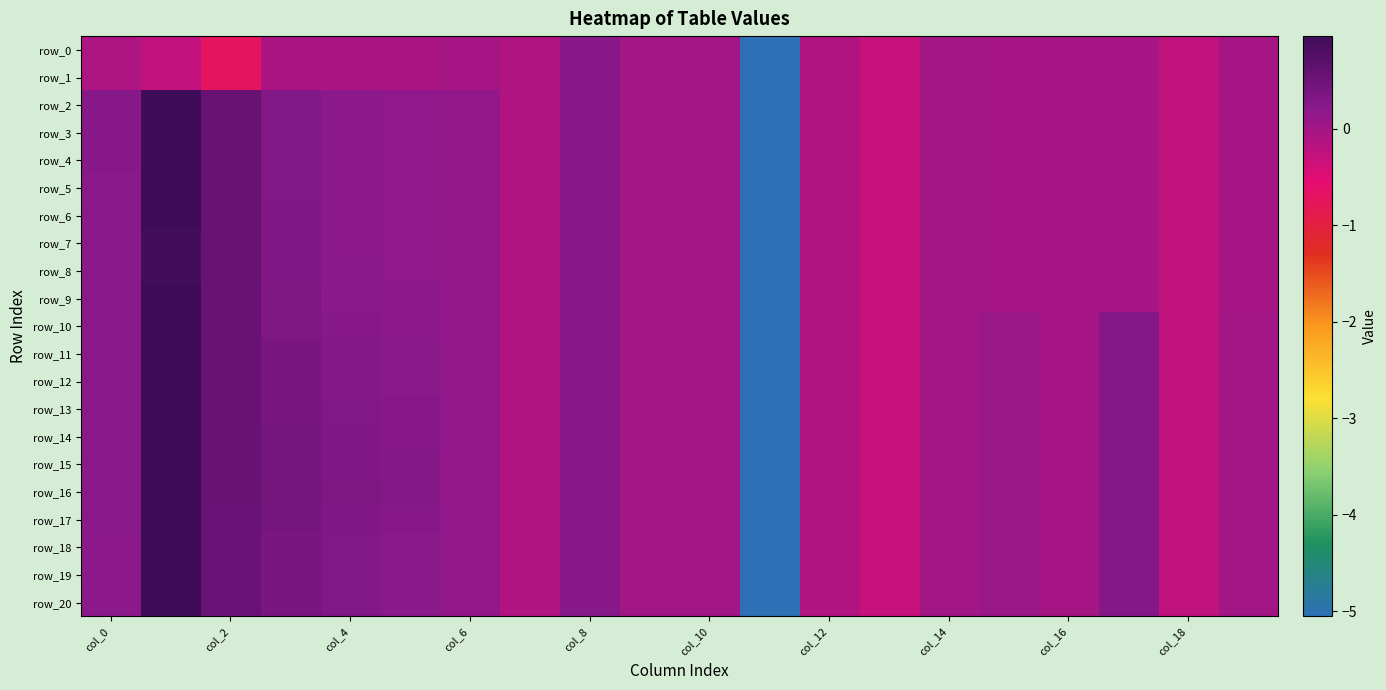

Reading left to right, list all the values displayed in this chart.

row_0: -0.1	-0.2	-0.7	-0.1	-0.1	-0.1	-0.0	-0.1	0.2	0.0	0.0	-5.1	-0.1	-0.3	-0.0	-0.0	-0.0	-0.0	-0.2	-0.0
row_1: -0.1	-0.2	-0.7	-0.1	-0.1	-0.1	-0.0	-0.1	0.2	0.0	0.0	-5.1	-0.1	-0.3	-0.0	-0.0	-0.0	-0.0	-0.2	-0.0
row_2: 0.2	1.0	0.5	0.3	0.2	0.2	0.2	-0.1	0.2	0.0	0.0	-5.1	-0.1	-0.3	-0.0	-0.0	-0.0	-0.0	-0.2	-0.0
row_3: 0.2	1.0	0.5	0.3	0.2	0.2	0.2	-0.1	0.2	0.0	0.0	-5.1	-0.1	-0.3	-0.0	-0.0	-0.0	-0.0	-0.2	-0.0
row_4: 0.2	1.0	0.5	0.3	0.2	0.2	0.2	-0.1	0.2	0.0	0.0	-5.1	-0.1	-0.3	-0.0	-0.0	-0.0	-0.0	-0.2	-0.0
row_5: 0.2	1.0	0.5	0.3	0.2	0.2	0.2	-0.1	0.2	0.0	0.0	-5.1	-0.1	-0.3	-0.0	-0.0	-0.0	-0.0	-0.2	-0.0
row_6: 0.2	1.0	0.5	0.3	0.2	0.2	0.2	-0.1	0.2	0.0	0.0	-5.1	-0.1	-0.3	-0.0	-0.0	-0.0	-0.0	-0.2	-0.0
row_7: 0.2	0.9	0.5	0.3	0.2	0.2	0.2	-0.1	0.2	0.0	0.0	-5.1	-0.1	-0.3	-0.0	-0.0	-0.0	-0.0	-0.2	-0.0
row_8: 0.2	0.9	0.5	0.3	0.2	0.2	0.2	-0.1	0.2	0.0	0.0	-5.1	-0.1	-0.3	-0.0	-0.0	-0.0	-0.0	-0.2	-0.0
row_9: 0.2	0.9	0.5	0.3	0.2	0.2	0.2	-0.1	0.2	0.0	0.0	-5.1	-0.1	-0.3	-0.0	-0.0	-0.0	-0.0	-0.2	-0.0
row_10: 0.2	0.9	0.5	0.3	0.2	0.2	0.2	-0.1	0.2	0.0	0.0	-5.1	-0.1	-0.3	-0.0	0.1	-0.0	0.3	-0.2	0.0
row_11: 0.2	0.9	0.5	0.4	0.3	0.2	0.2	-0.1	0.2	0.0	0.0	-5.1	-0.1	-0.3	-0.0	0.1	-0.0	0.3	-0.2	0.0
row_12: 0.2	0.9	0.5	0.4	0.3	0.2	0.2	-0.1	0.2	0.0	0.0	-5.1	-0.1	-0.3	-0.0	0.1	-0.0	0.3	-0.2	0.0
row_13: 0.2	0.9	0.5	0.4	0.3	0.2	0.2	-0.1	0.2	0.0	0.0	-5.1	-0.1	-0.3	-0.0	0.1	-0.0	0.3	-0.2	0.0
row_14: 0.2	0.9	0.5	0.4	0.3	0.2	0.2	-0.1	0.2	0.0	0.0	-5.1	-0.1	-0.3	-0.0	0.1	-0.0	0.3	-0.2	0.0
row_15: 0.2	0.9	0.5	0.4	0.3	0.3	0.2	-0.1	0.2	0.0	0.0	-5.1	-0.1	-0.3	-0.0	0.1	-0.0	0.3	-0.2	0.0
row_16: 0.2	1.0	0.5	0.4	0.3	0.3	0.2	-0.1	0.2	0.0	0.0	-5.1	-0.1	-0.3	-0.0	0.1	-0.0	0.3	-0.2	0.0
row_17: 0.2	1.0	0.5	0.4	0.3	0.2	0.2	-0.1	0.2	0.0	0.0	-5.1	-0.1	-0.3	-0.0	0.1	-0.0	0.3	-0.2	0.0
row_18: 0.2	1.0	0.5	0.4	0.3	0.2	0.2	-0.1	0.2	0.0	0.0	-5.1	-0.1	-0.3	-0.0	0.1	-0.0	0.3	-0.2	0.0
row_19: 0.2	1.0	0.5	0.4	0.3	0.2	0.2	-0.1	0.2	0.0	0.0	-5.1	-0.1	-0.3	-0.0	0.1	-0.0	0.3	-0.2	0.0
row_20: 0.2	1.0	0.5	0.4	0.3	0.2	0.2	-0.1	0.2	0.0	0.0	-5.1	-0.1	-0.3	-0.0	0.1	-0.0	0.3	-0.2	0.0